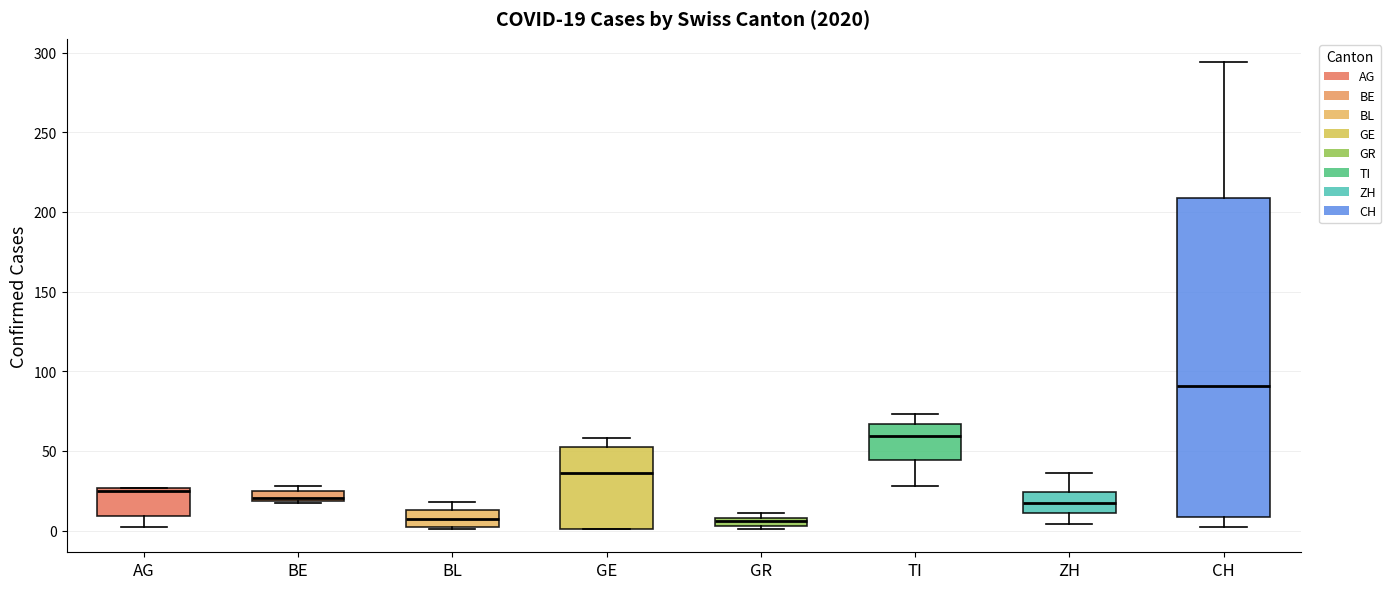

Which box is the tallest, from its lower edge to its upper edge?

CH